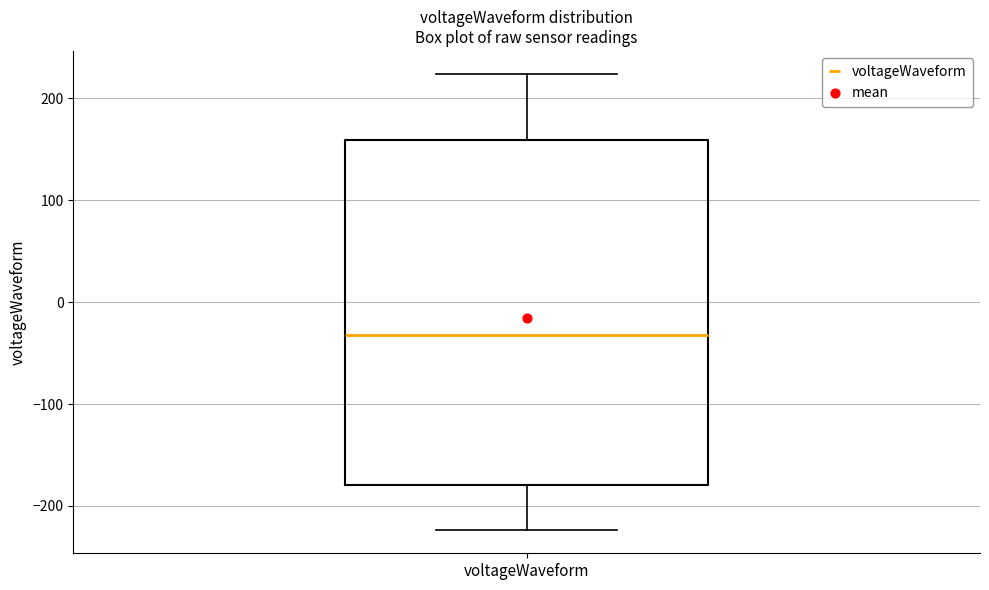

Where is the upper edge of the box for voltageWaveform on the y-axis? The values are not printed on the chart, so give them approximately, as read against the axis.

160